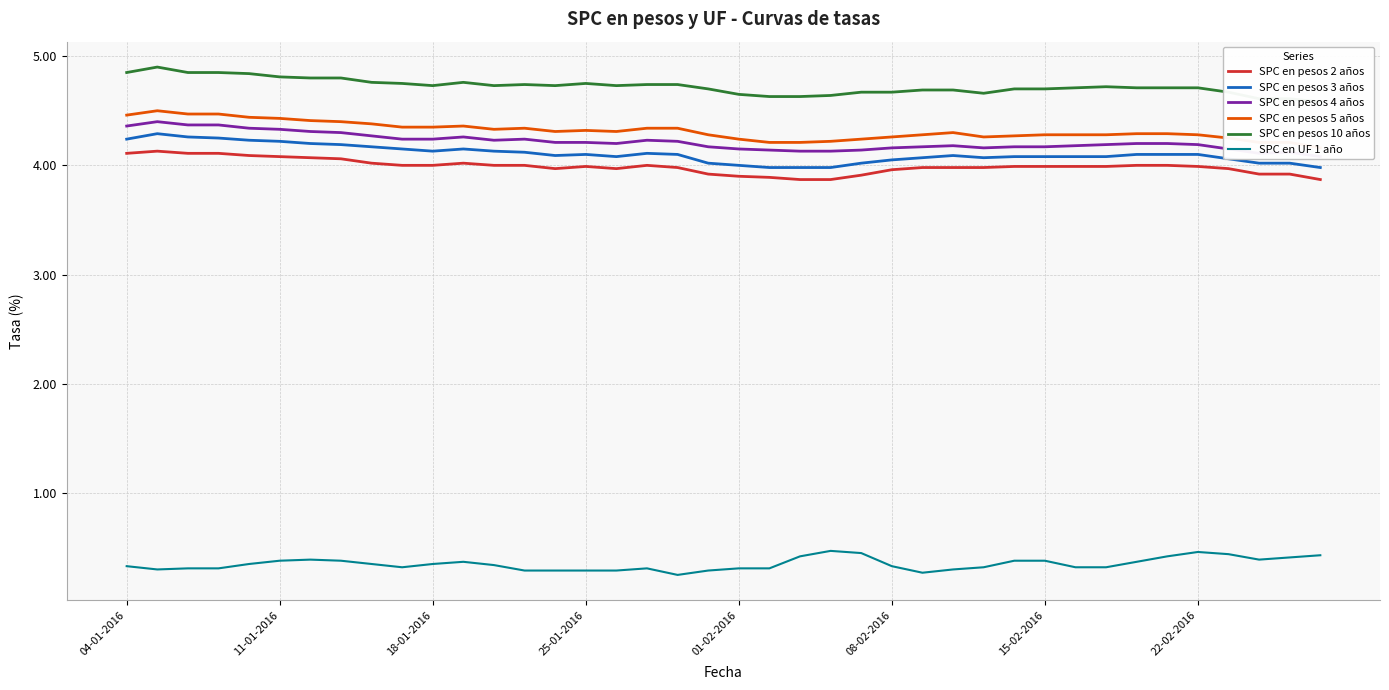

In SPC en pesos 3 años, how many points are higher than both neighbors (excluding endpoints)?

5